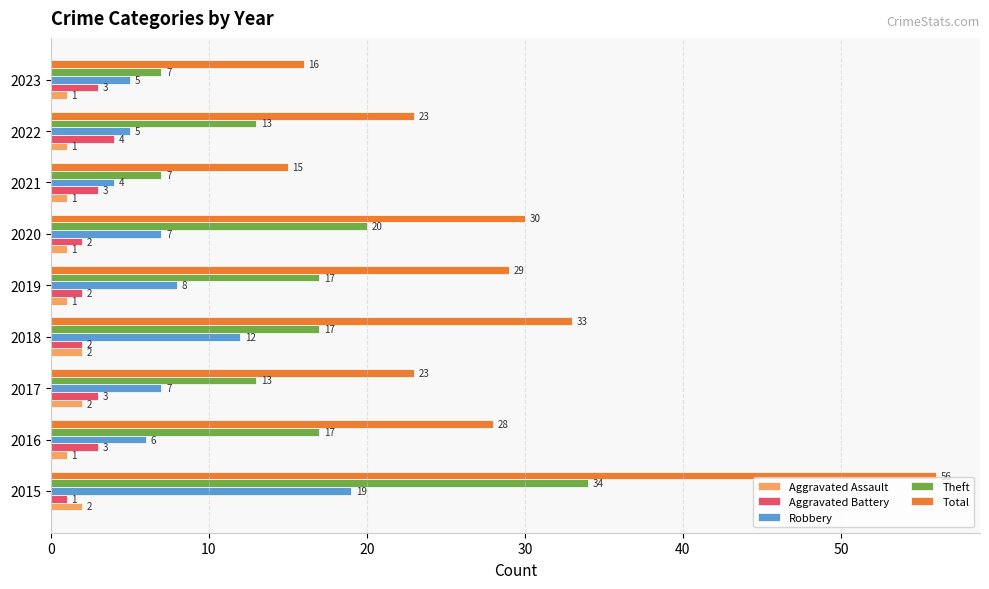

How many Theft values are between 13 and 17?

5